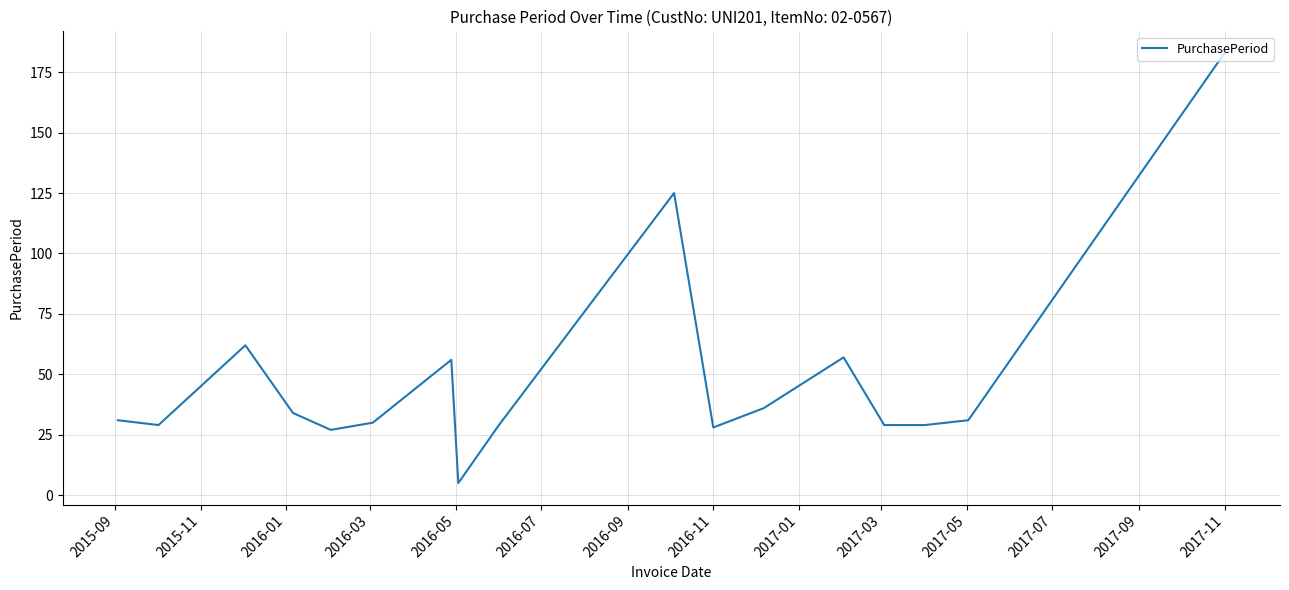

What is the average value?

48